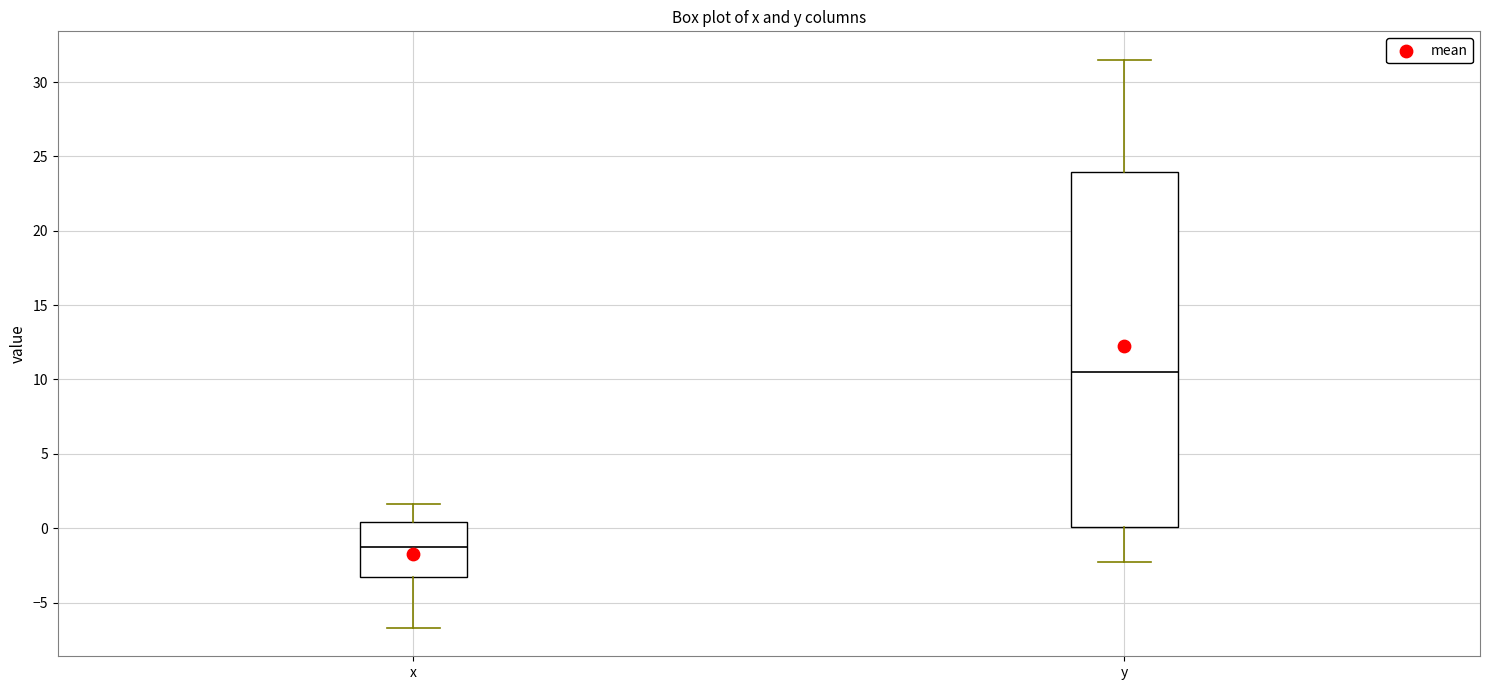

Which box's median line is the highest?

y